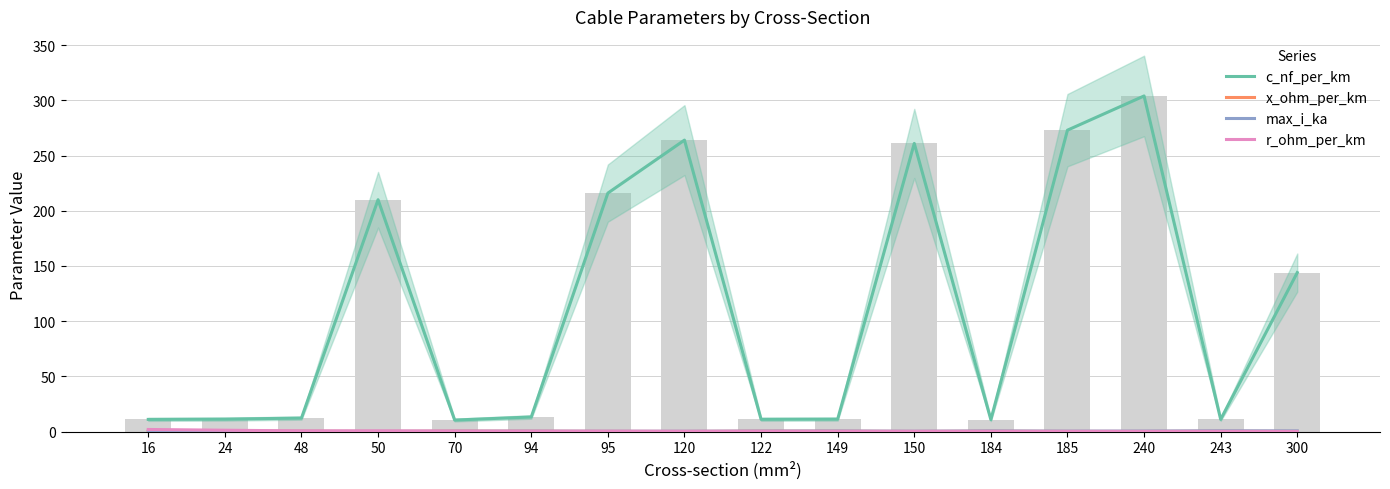

What is the highest value of the max_i_ka series?

0.6